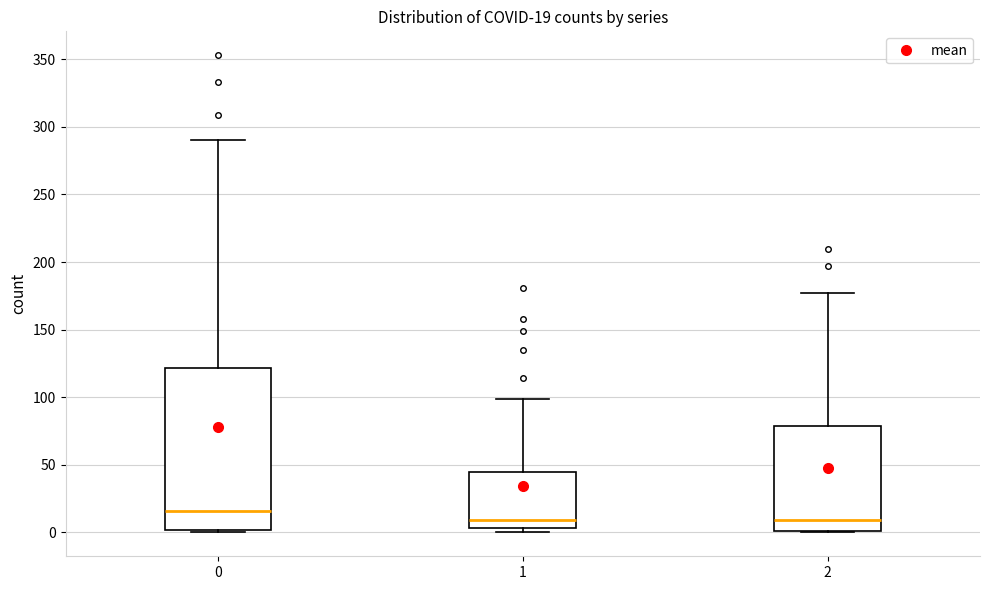

Which box is the tallest, from its lower edge to its upper edge?

0